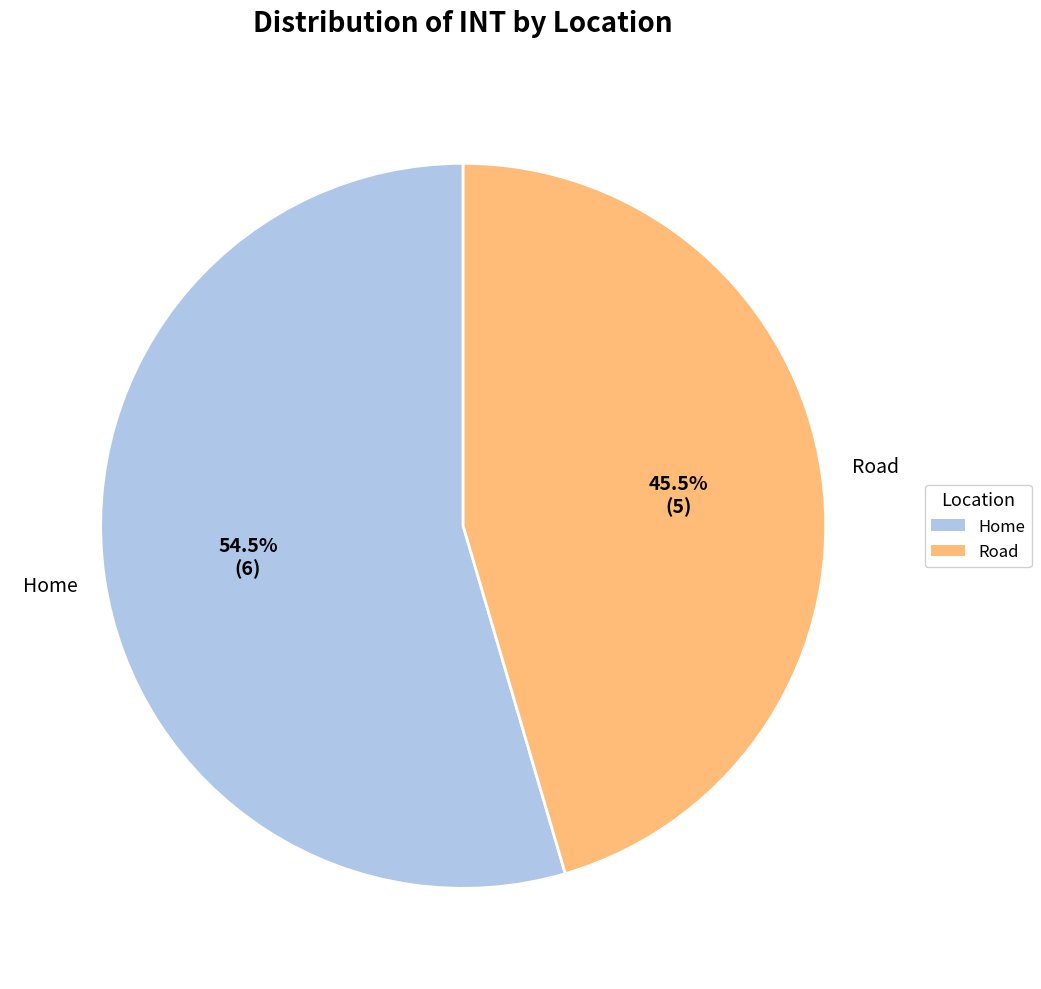

Which category has the biggest portion of the pie?

Home